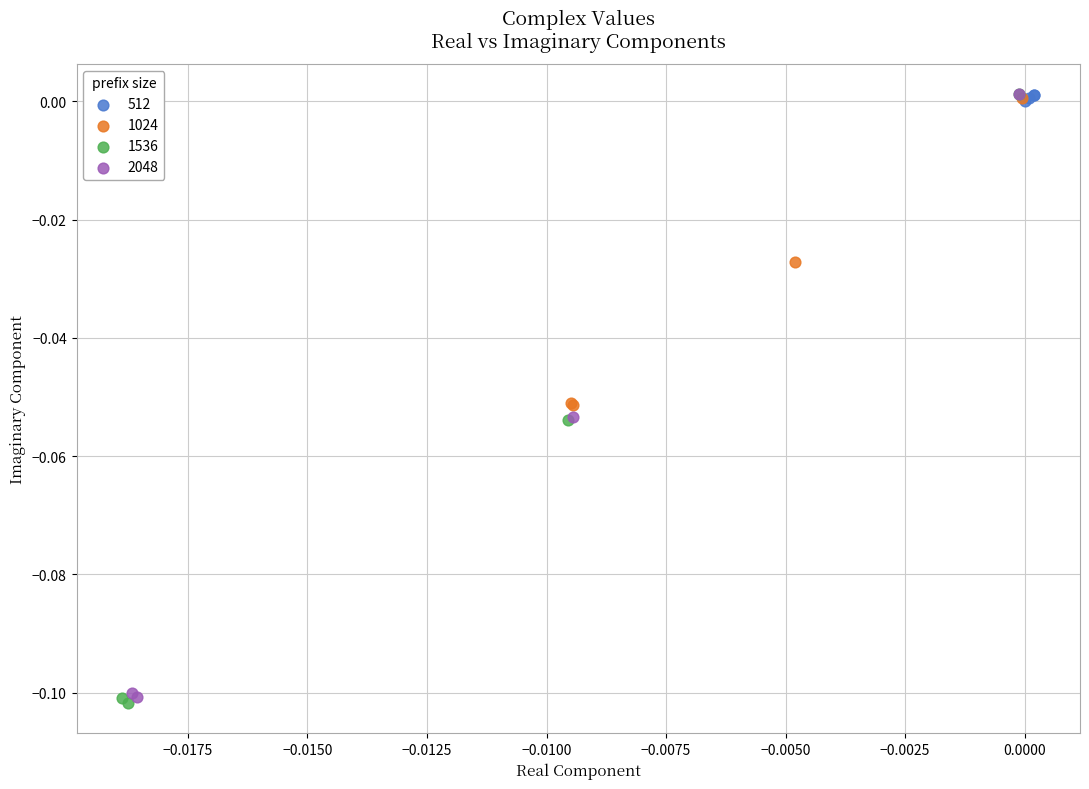

Which series has the largest Y range (max minus min)?

1536